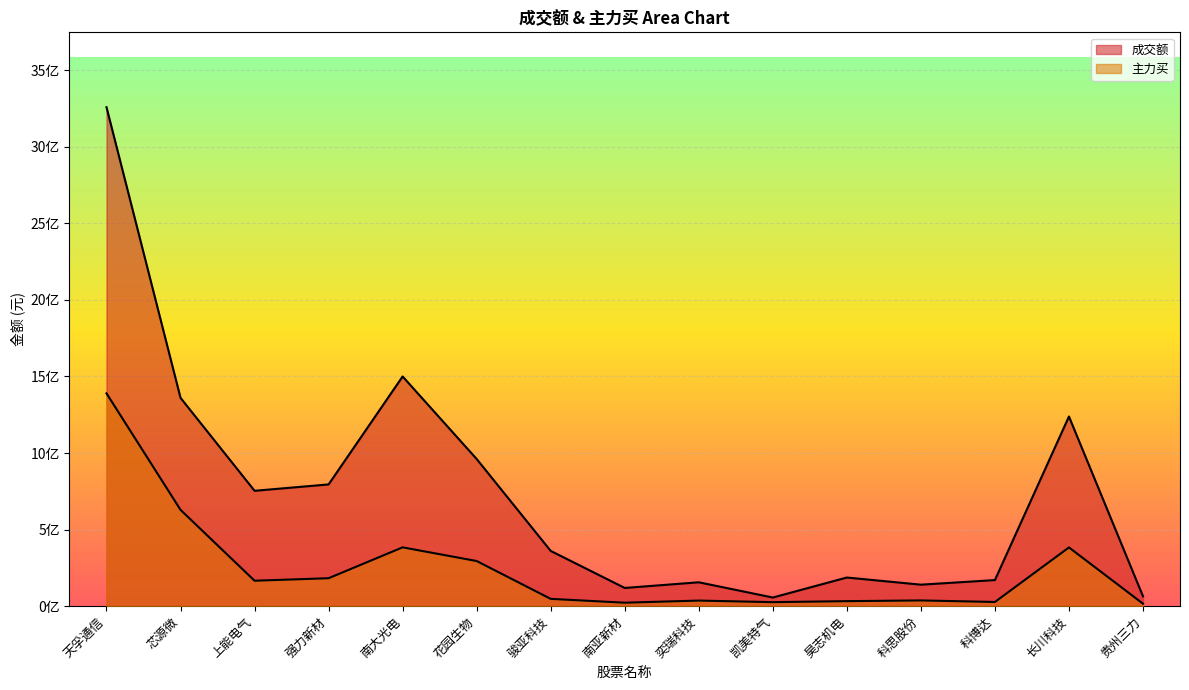

What is the label of the 4th point from the right?

科思股份